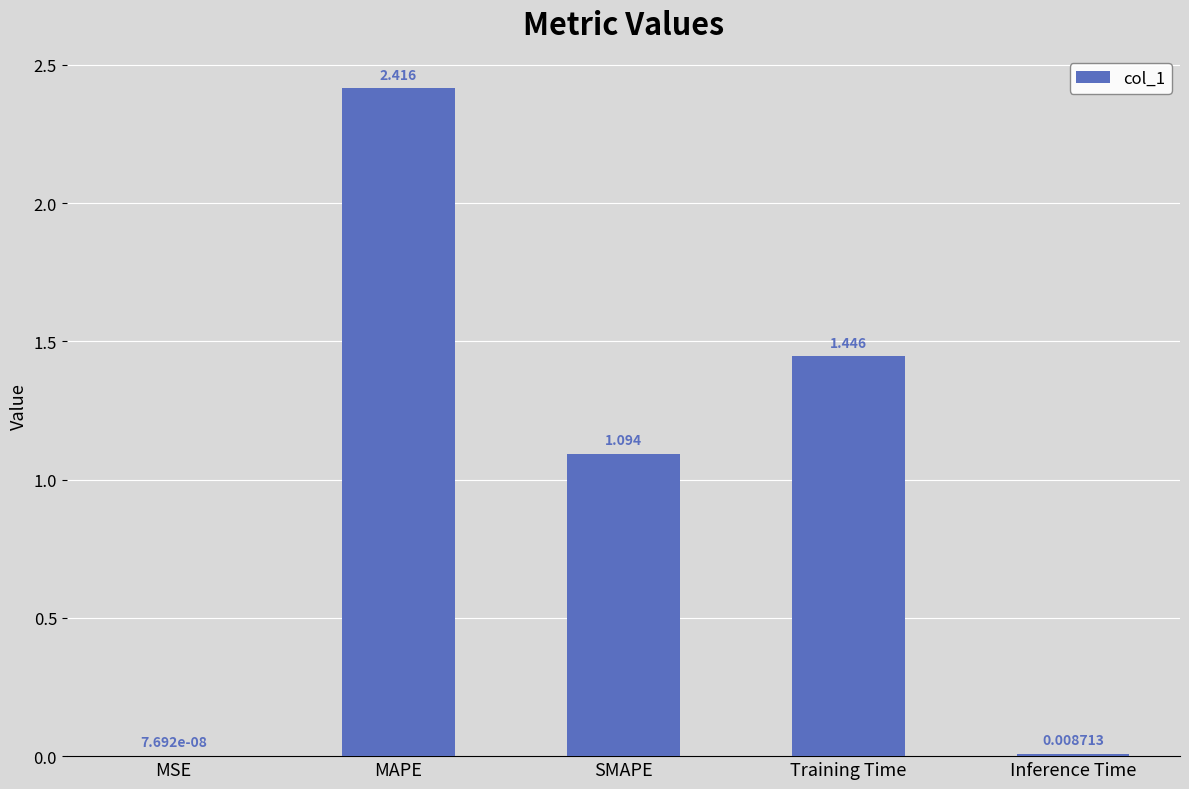

Where is the data nearest to the value 1?

SMAPE